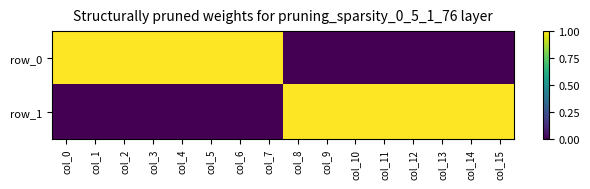

Is the value of row_1 at col_4 greater than the value of row_0 at col_11?

No